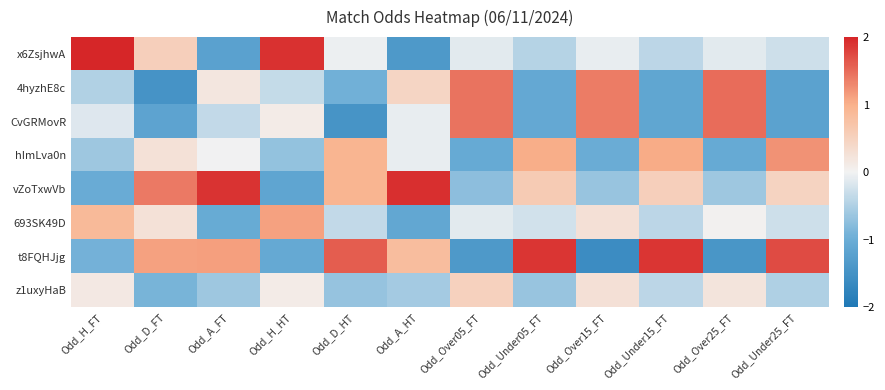

Rank the series at Odd_H_FT from highest to lowest value.

x6ZsjhwA, 693SK49D, z1uxyHaB, CvGRMovR, 4hyzhE8c, hImLva0n, t8FQHJjg, vZoTxwVb